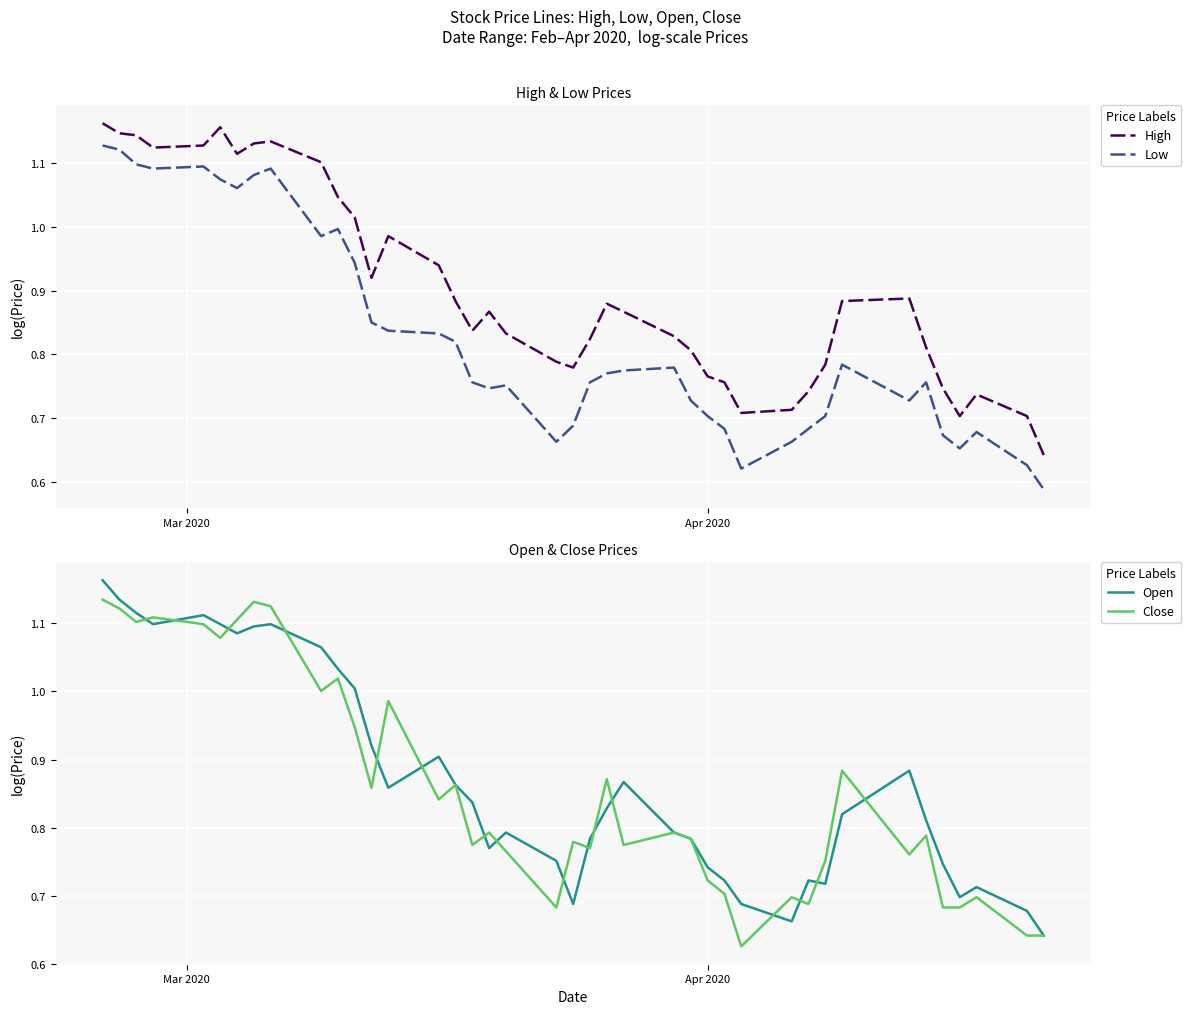

True or false: Low has more than 2 points higher than both neighbors.

True